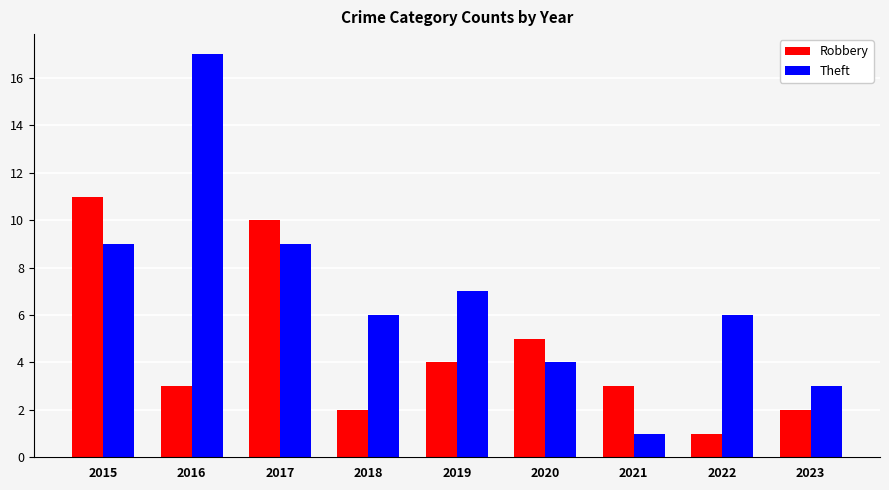

How many bars are there in each group?

2